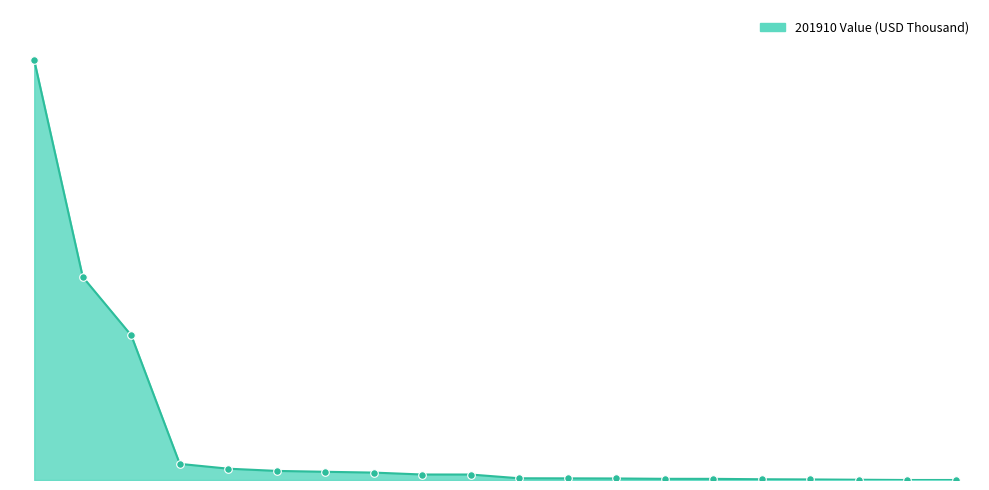

Is this an area chart (filled region under the line)?

Yes